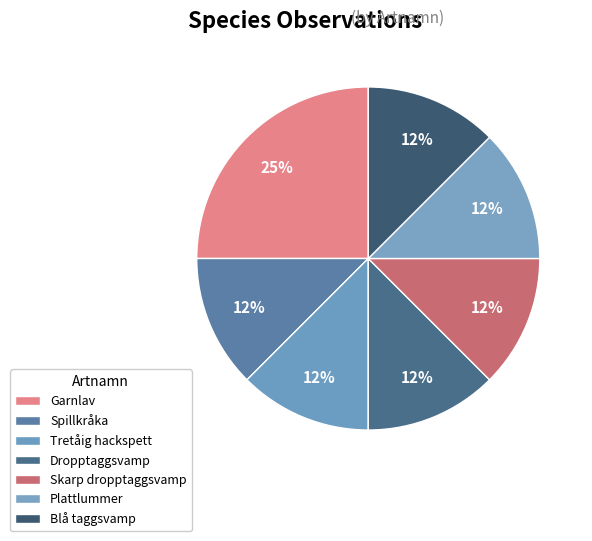

How many slices are in this pie chart?

7